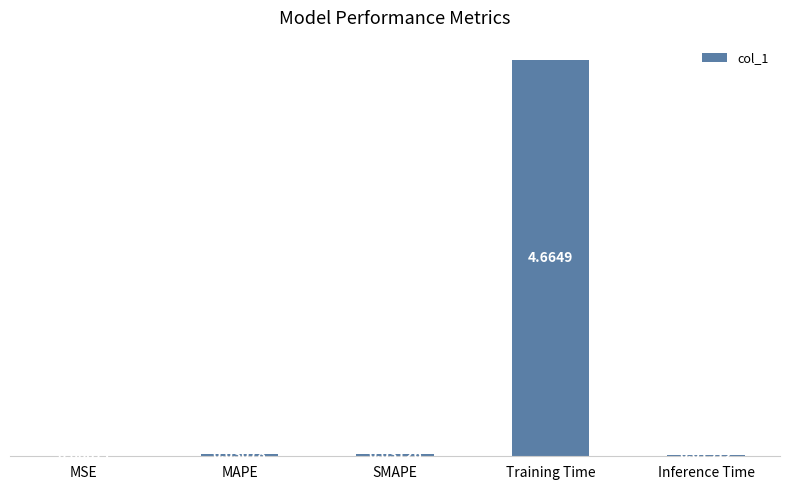

What is the change in value from SMAPE to Training Time?

+4.6